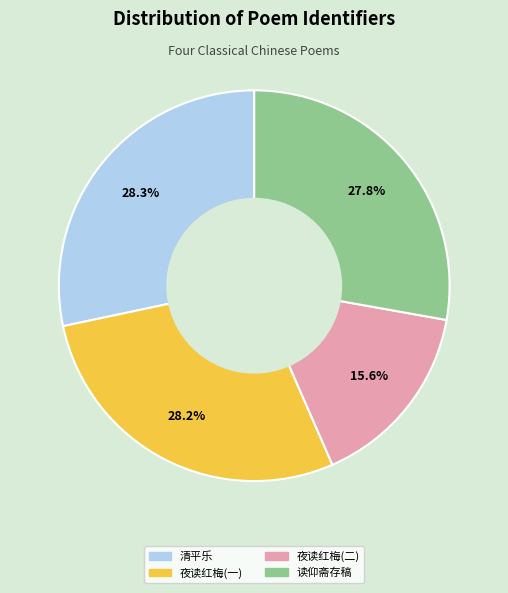

Is there any slice that represents more than half of the pie?

No